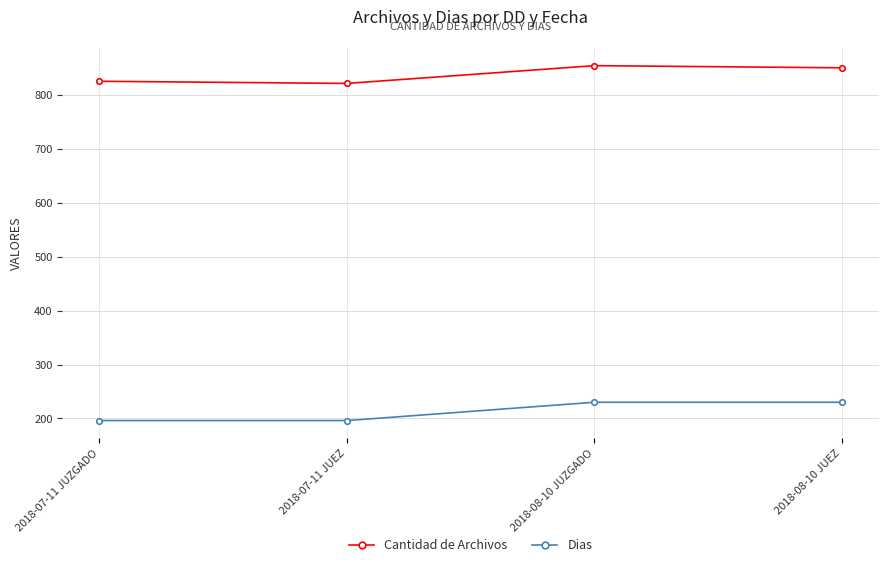

What is the difference between the Cantidad de Archivos values at 2018-08-10 JUZGADO and 2018-07-11 JUEZ?

33